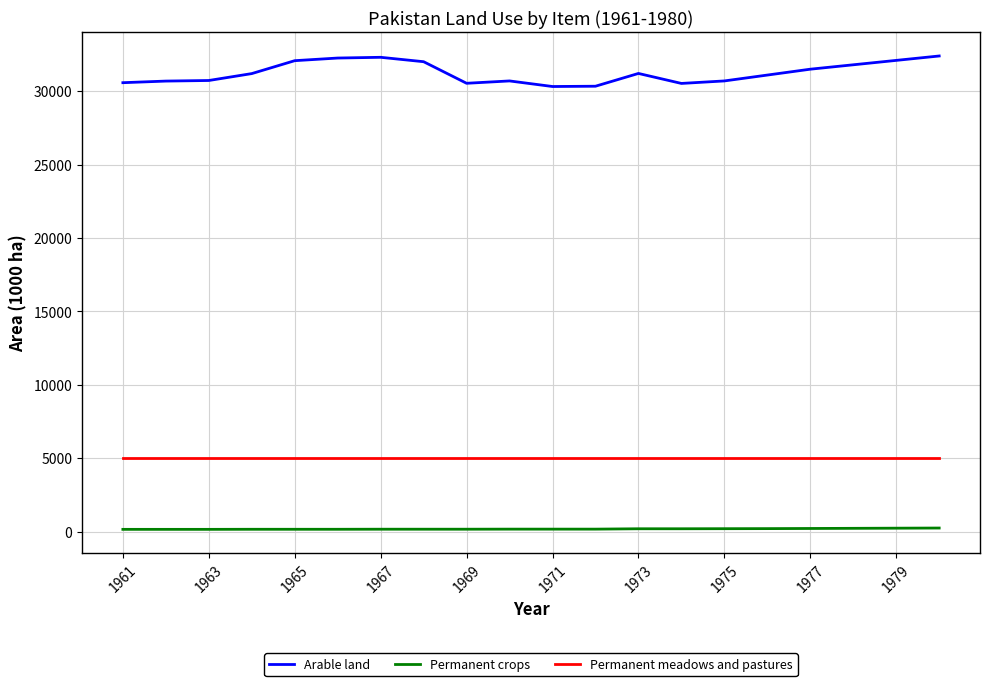

Which series has the largest range (max minus min)?

Arable land